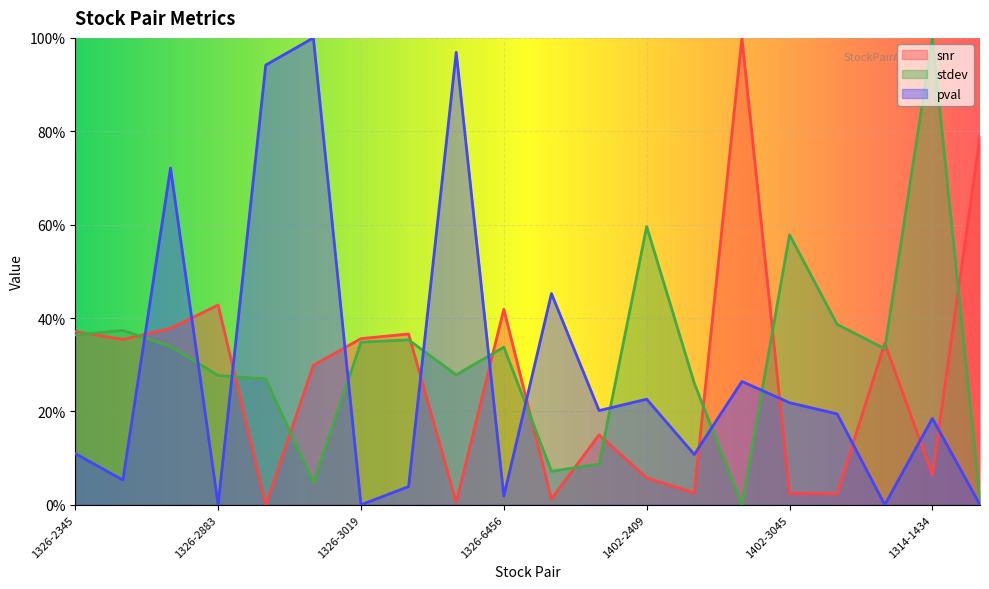

At which category does pval reach its first local peak?

1326-2881